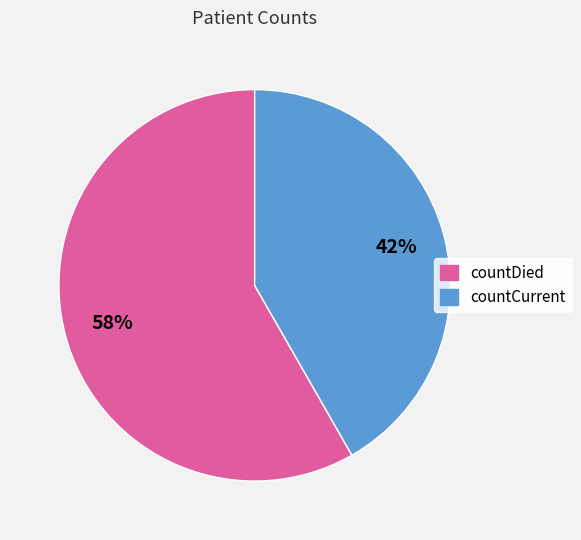

How many slices are in this pie chart?

2